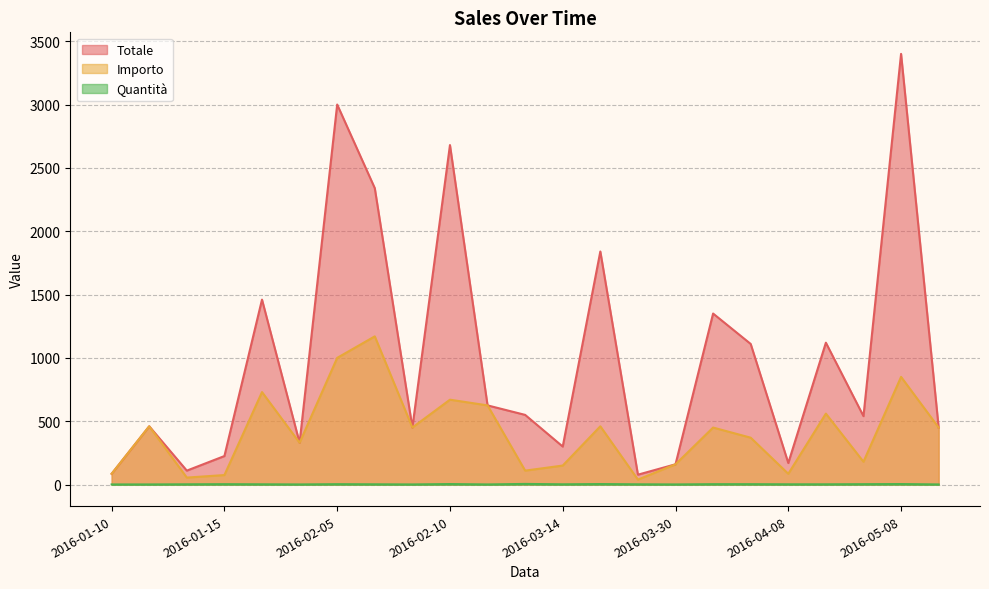

Does the chart display data point markers on the line(s)?

No